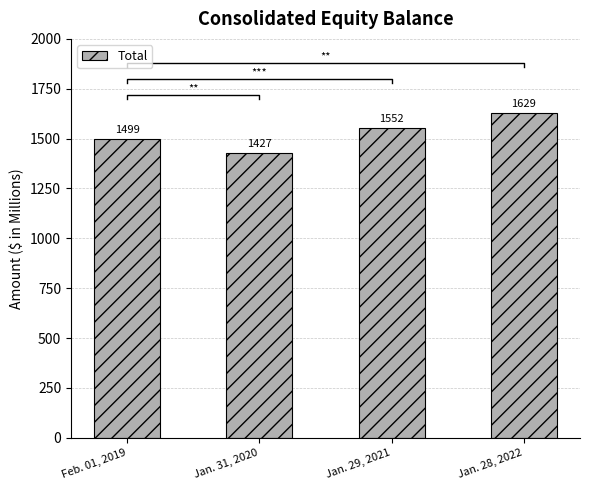

Is it true that the value at Jan. 29, 2021 is 1552?

True